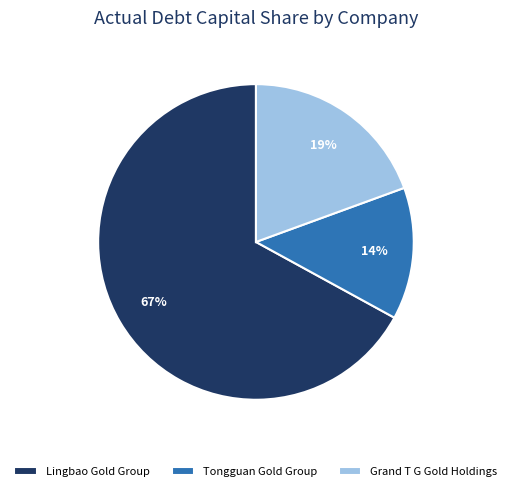

Do Tongguan Gold Group and Lingbao Gold Group together represent more than half of the pie?

Yes